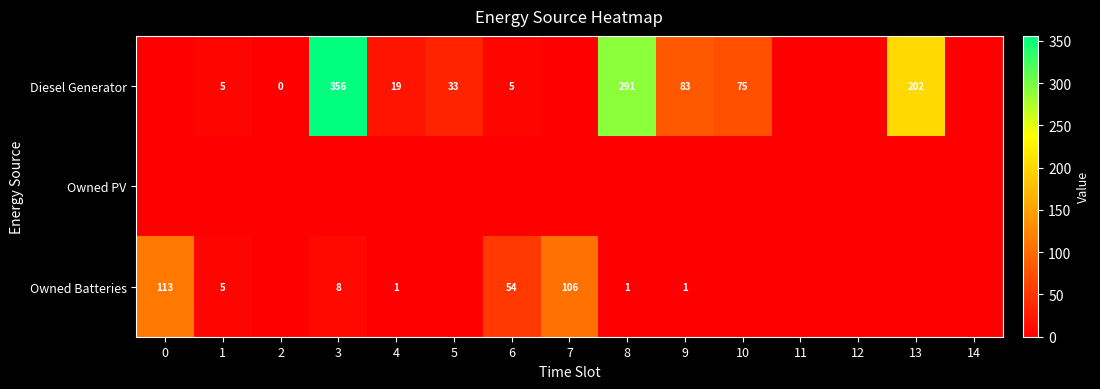

How many data points does each series have?

15